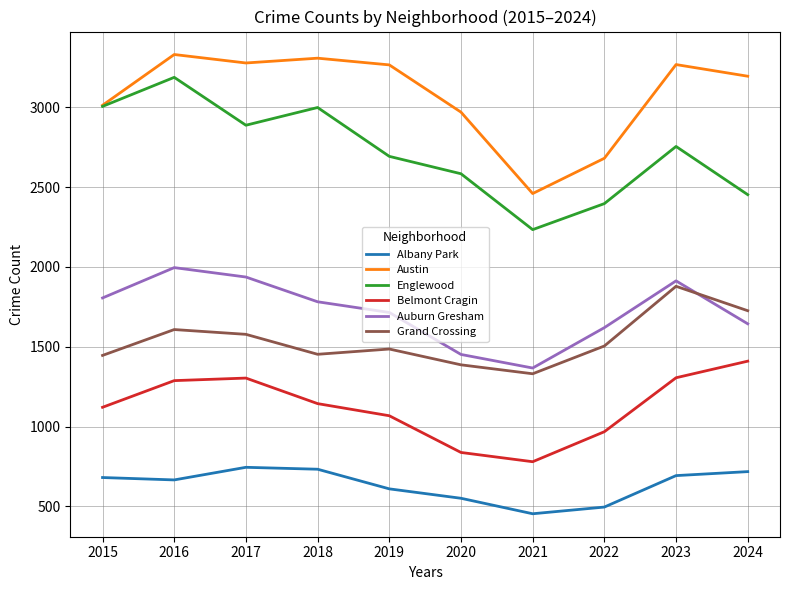

Does the chart display data point markers on the line(s)?

No